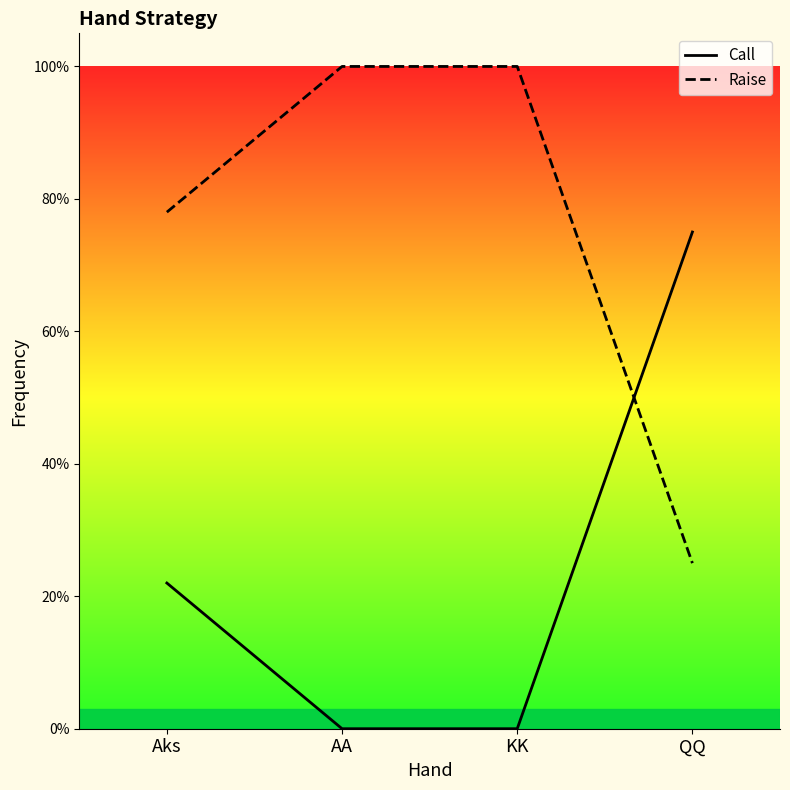

Reading left to right, transcribe all the data shown in this chart.

Call: 0.2	0.0	0.0	0.8
Raise: 0.8	1.0	1.0	0.2